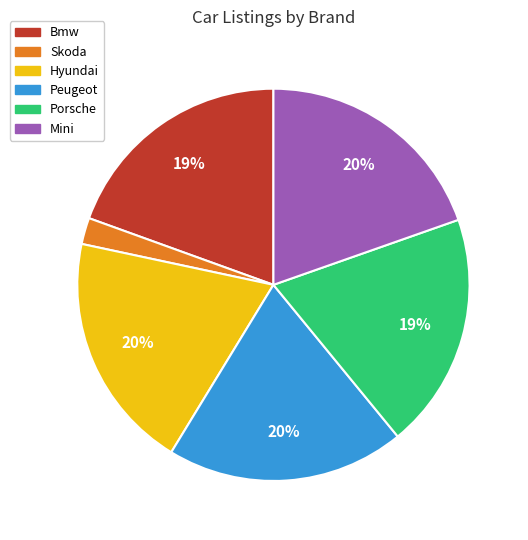

What percentage is the Hyundai slice, to the nearest percent?

20%